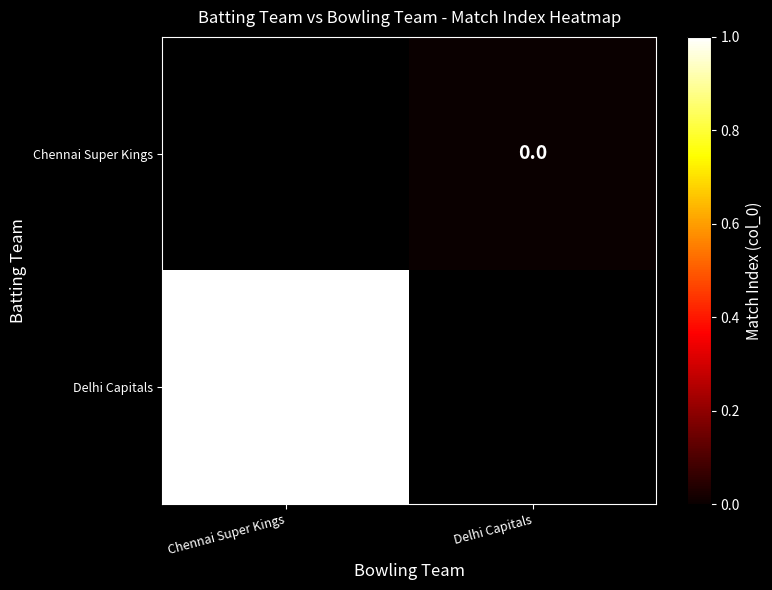

Which series has the largest range (max minus min)?

Delhi Capitals